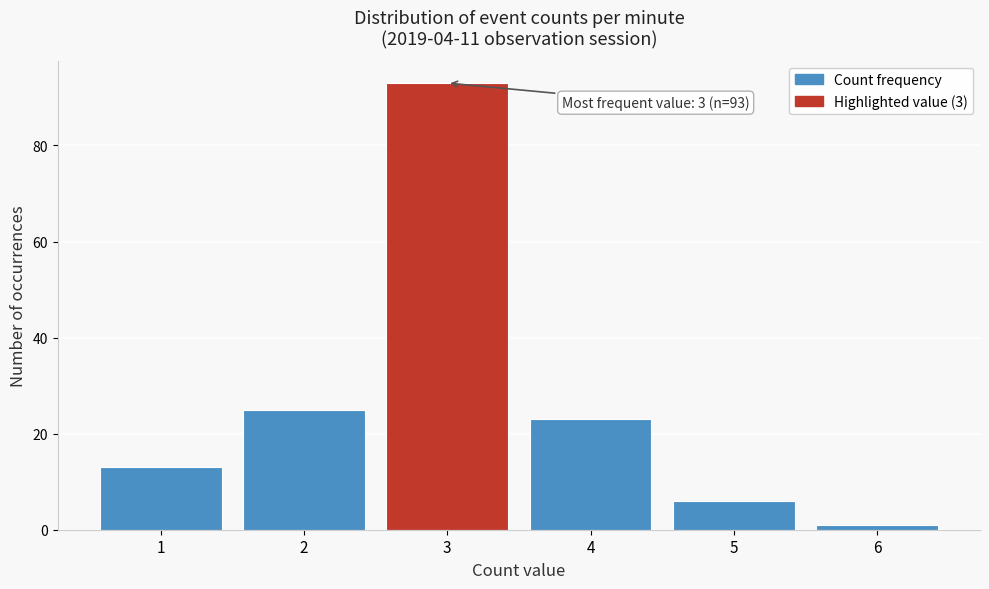

Which range on the x-axis has the tallest bar?

2.5 to 3.5